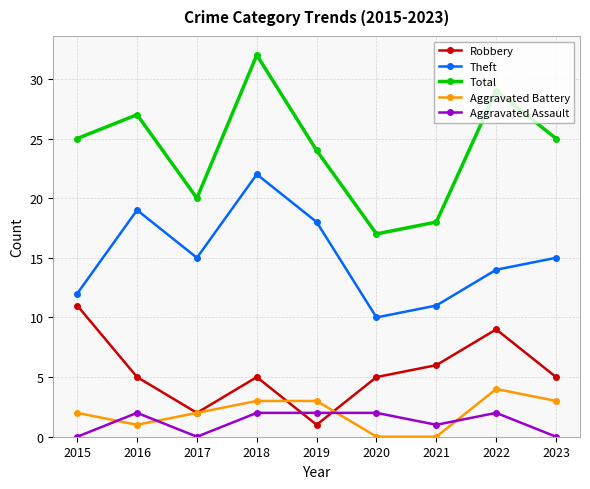

What are all the series names shown in the legend?

Robbery, Theft, Total, Aggravated Battery, Aggravated Assault